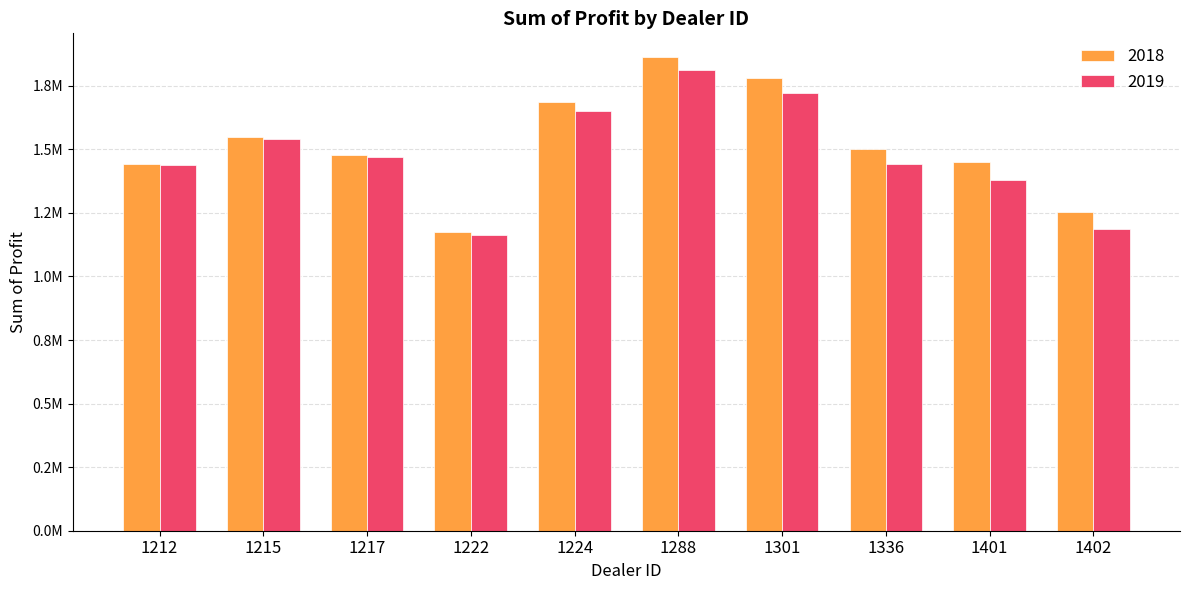

Does the chart contain any negative values?

No